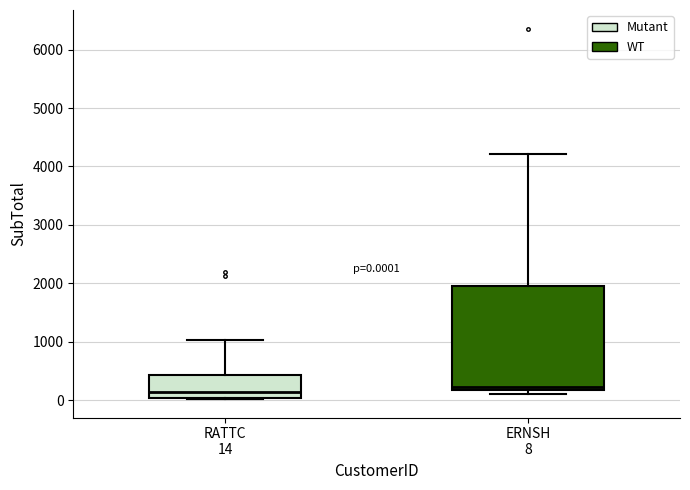

Which box is the tallest, from its lower edge to its upper edge?

ERNSH 8